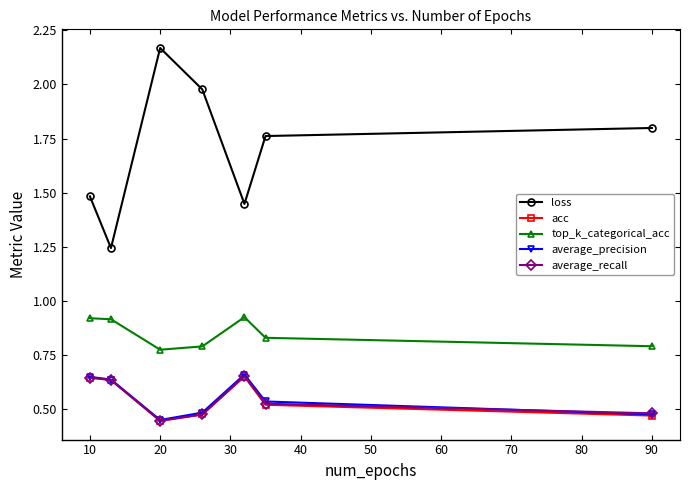

Which series has the largest total across all categories?

loss